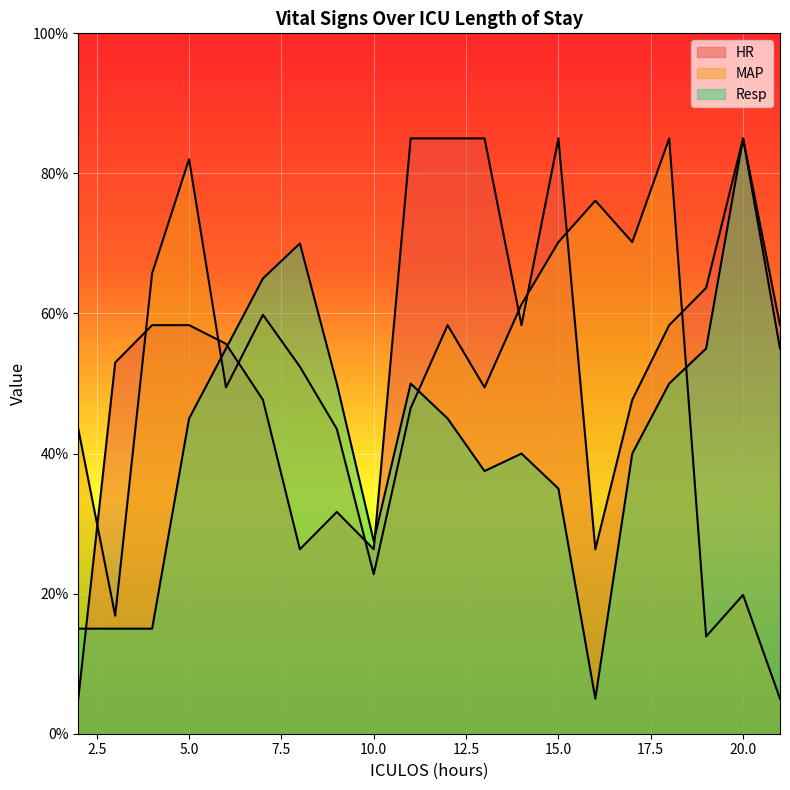

Which label corresponds to the largest value in the chart?

11